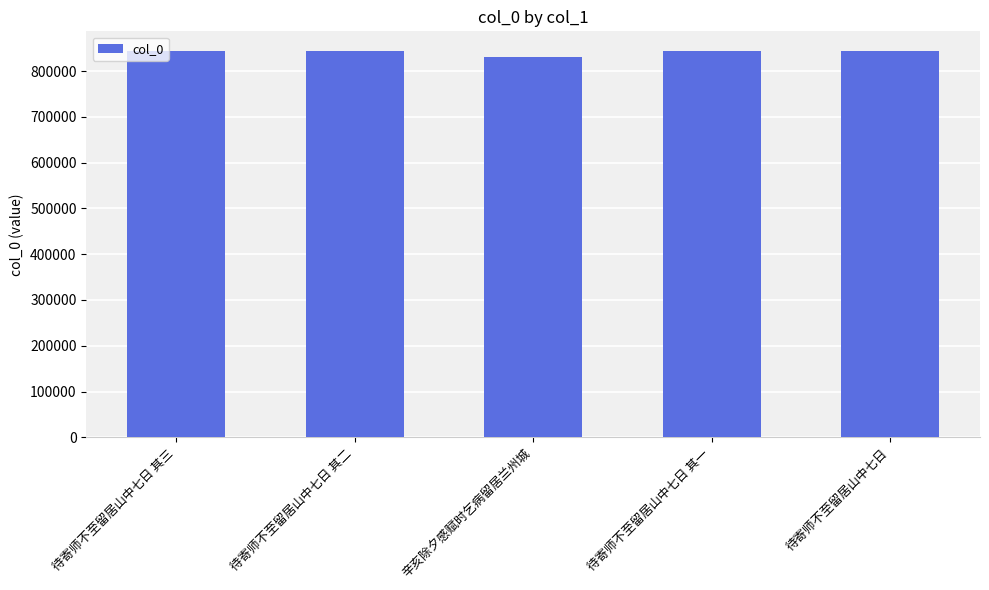

What is the label of the 3rd bar from the right?

辛亥除夕感赋时乞病留居兰州城